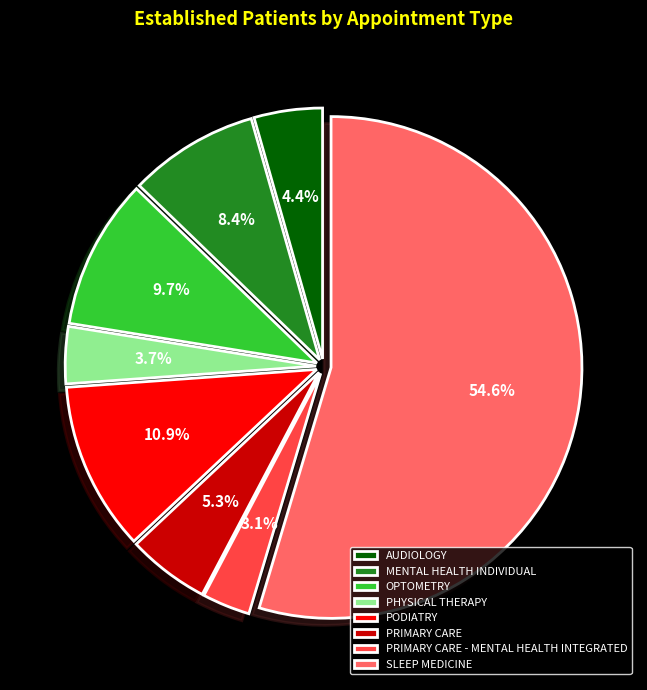

How many segments does this pie chart have?

8